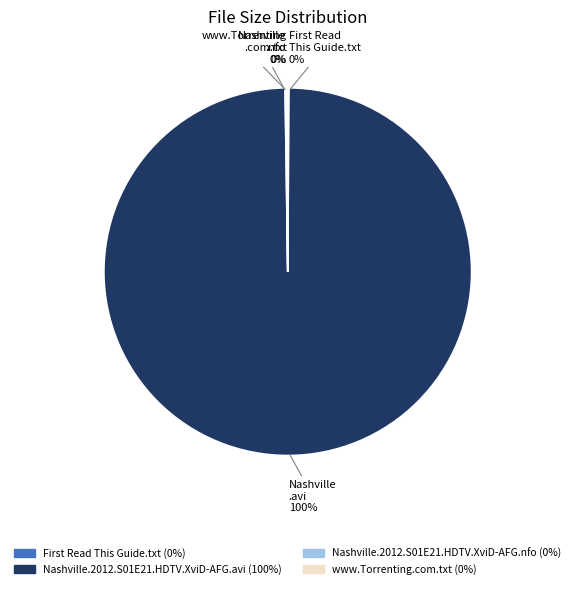

To the nearest percent, what is the difference between the largest and smallest slice percentages?

100%